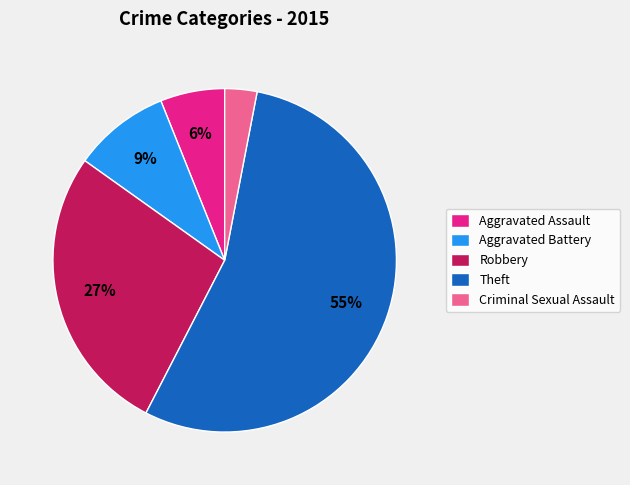

Which category has the biggest portion of the pie?

Theft